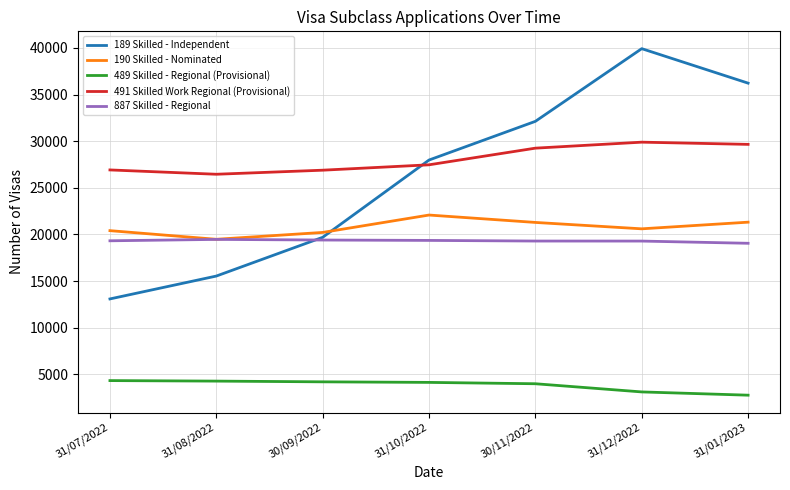

What is the approximate value of 489 Skilled - Regional (Provisional) at 31/12/2022?

3126